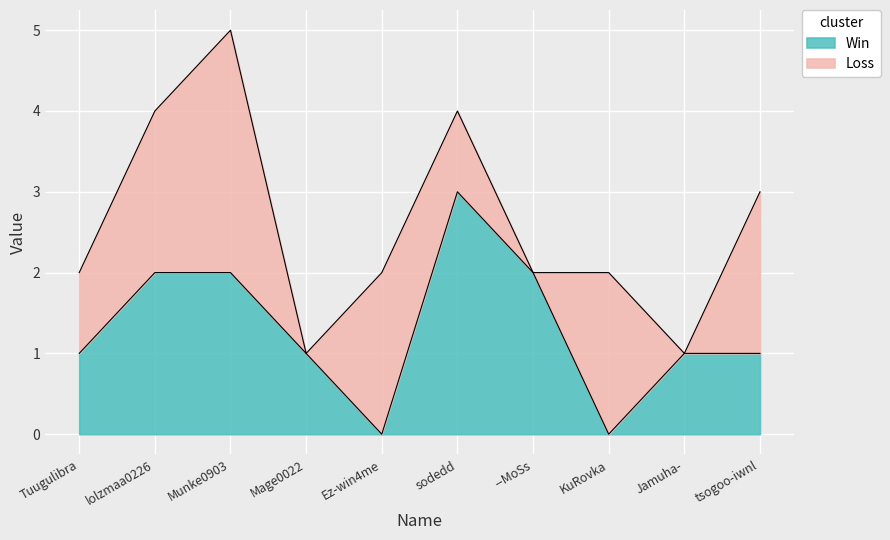

What is the average value of the Win series?

1